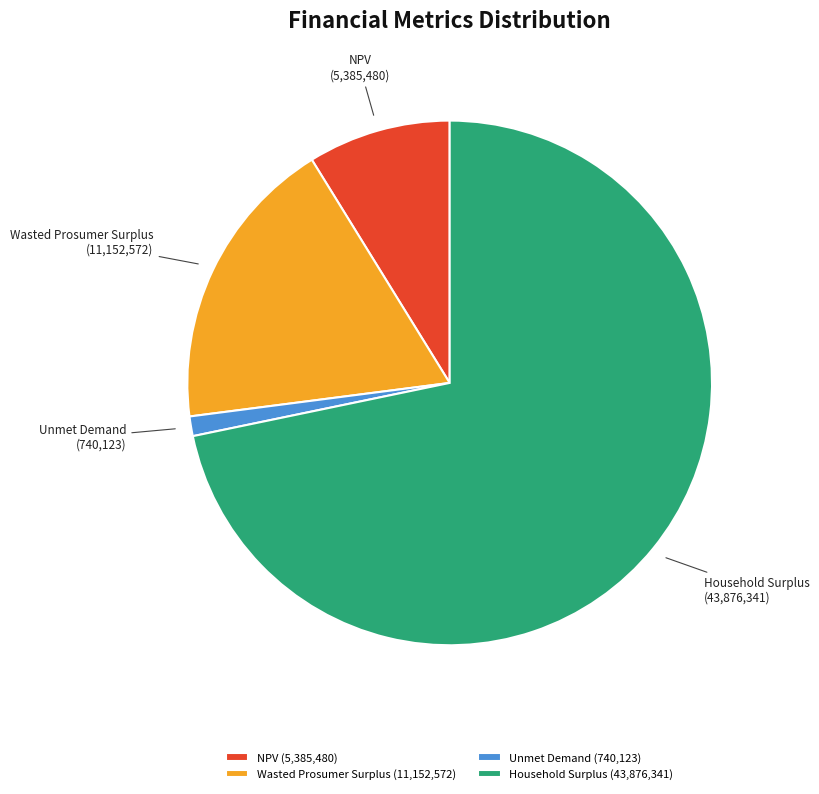

Combined, do Wasted Prosumer Surplus (11,152,572) and NPV (5,385,480) account for over 50%?

No